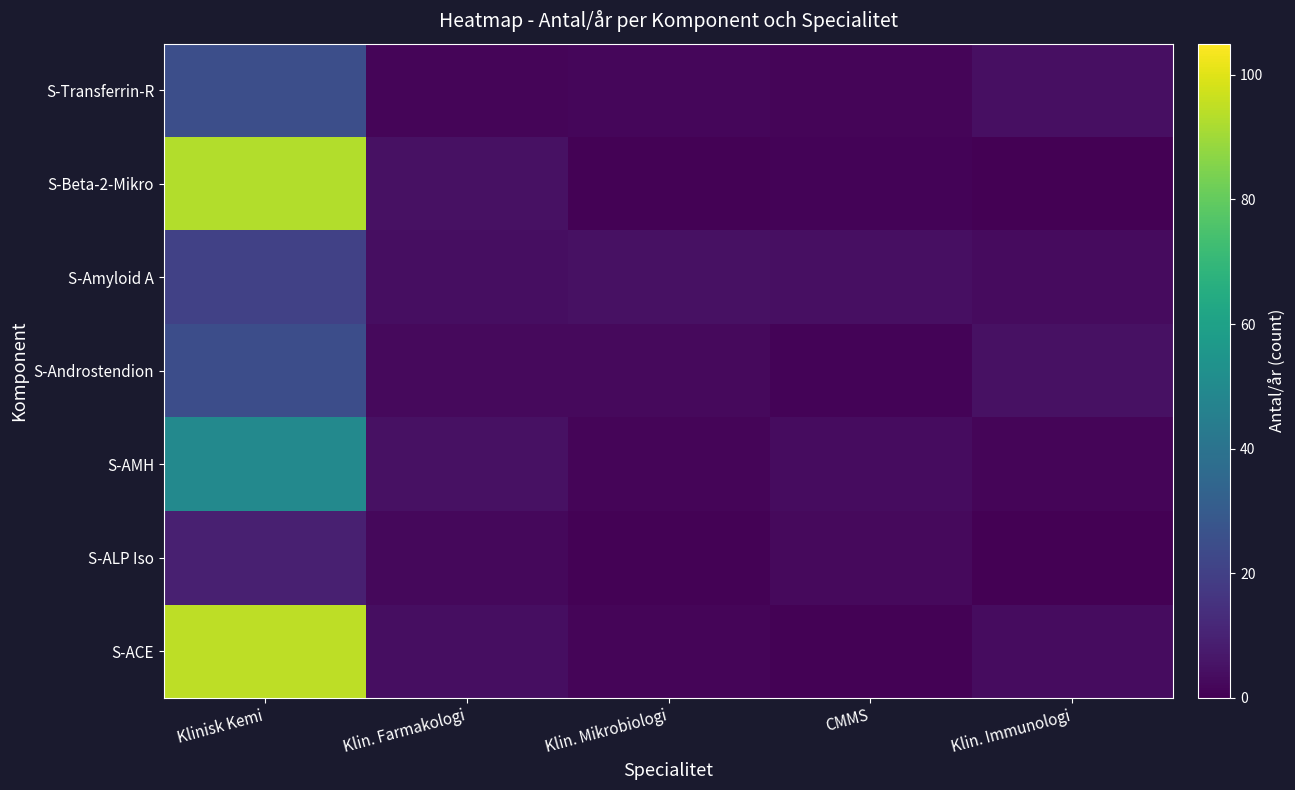

Rank the series at Klin. Immunologi from lowest to highest value.

S-ALP Iso, S-Beta-2-Mikro, S-AMH, S-Amyloid A, S-ACE, S-Transferrin-R, S-Androstendion